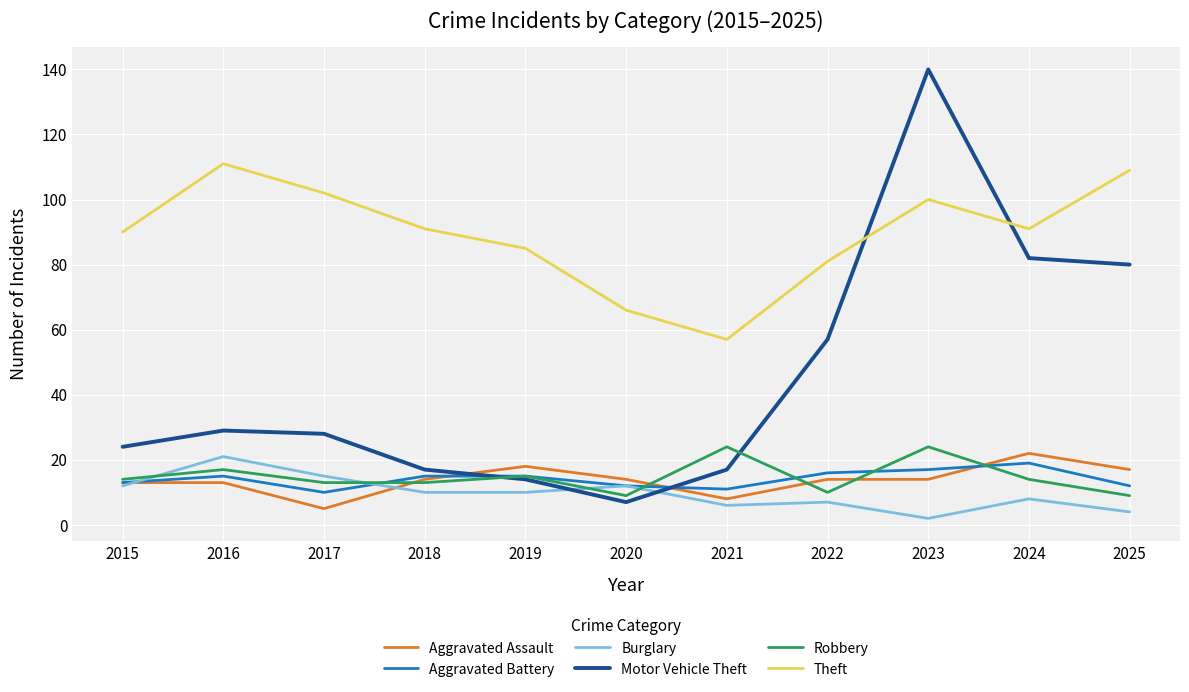

What are all the series names shown in the legend?

Aggravated Assault, Aggravated Battery, Burglary, Motor Vehicle Theft, Robbery, Theft